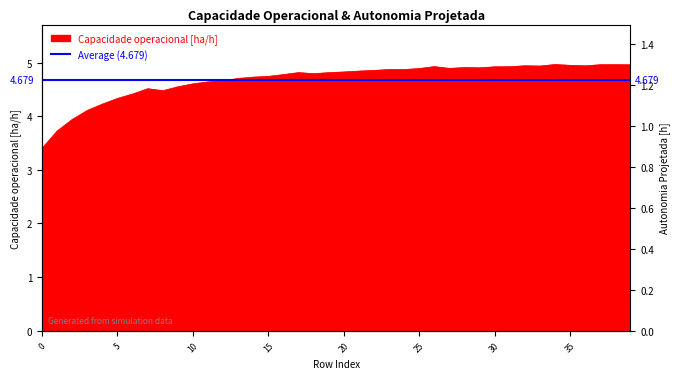

Reading right to left, list all the values displayed in this chart.

39=5.0	38=5.0	37=5.0	36=4.9	35=4.9	34=5.0	33=4.9	32=4.9	31=4.9	30=4.9	29=4.9	28=4.9	27=4.9	26=4.9	25=4.9	24=4.9	23=4.9	22=4.9	21=4.8	20=4.8	19=4.8	18=4.8	17=4.8	16=4.8	15=4.7	14=4.7	13=4.7	12=4.7	11=4.6	10=4.6	9=4.5	8=4.5	7=4.5	6=4.4	5=4.3	4=4.2	3=4.1	2=3.9	1=3.7	0=3.4